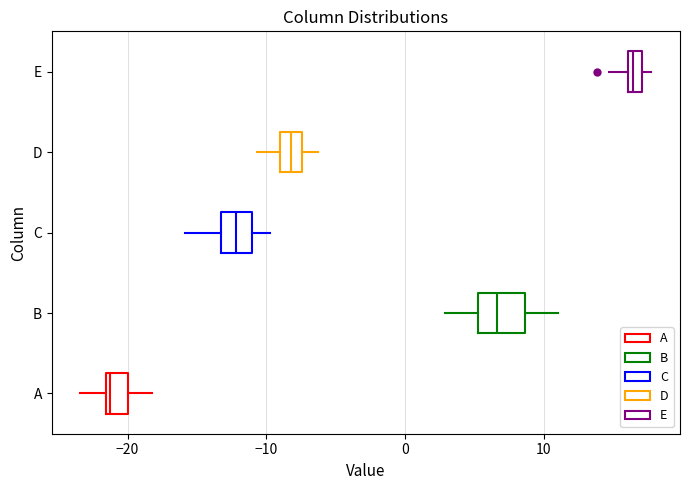

Which box's median line is the furthest to the right?

E